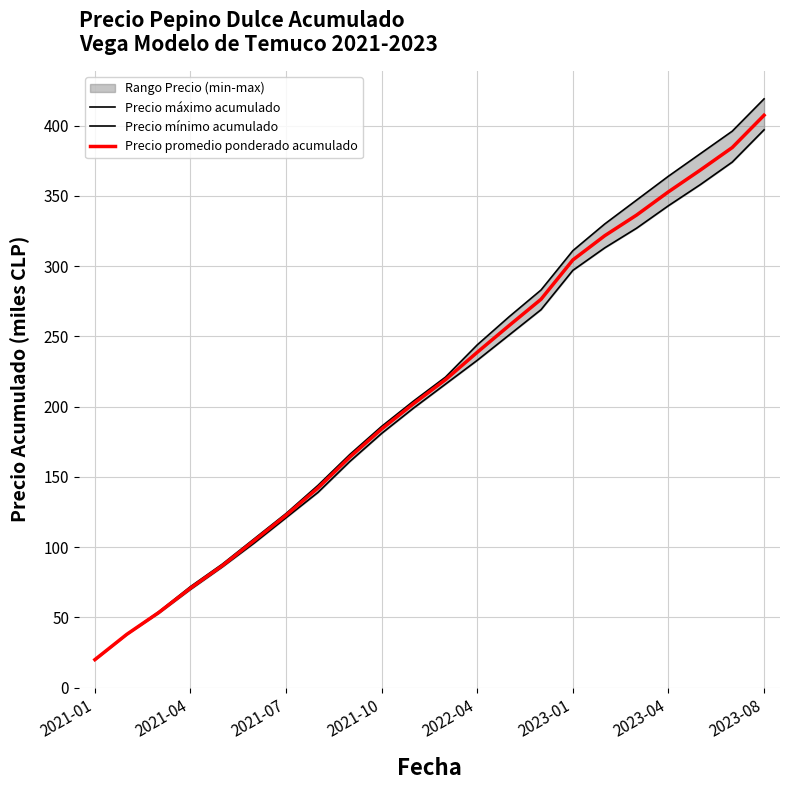

The value of Precio promedio ponderado acumulado at 2021-10 is 39.8. True or false?

False